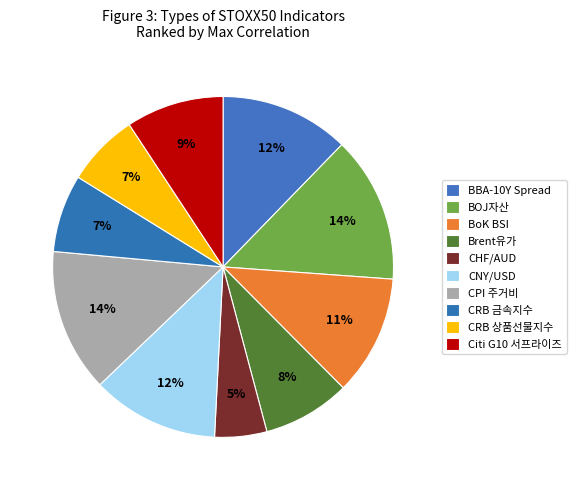

Which category has the biggest portion of the pie?

BOJ자산